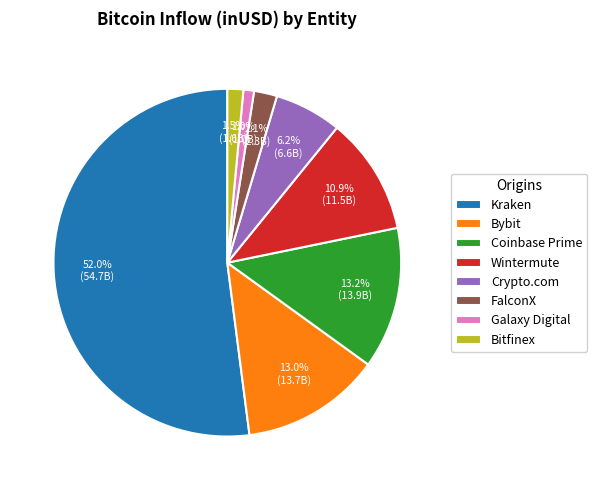

The FalconX slice represents 11% of the pie. True or false?

False